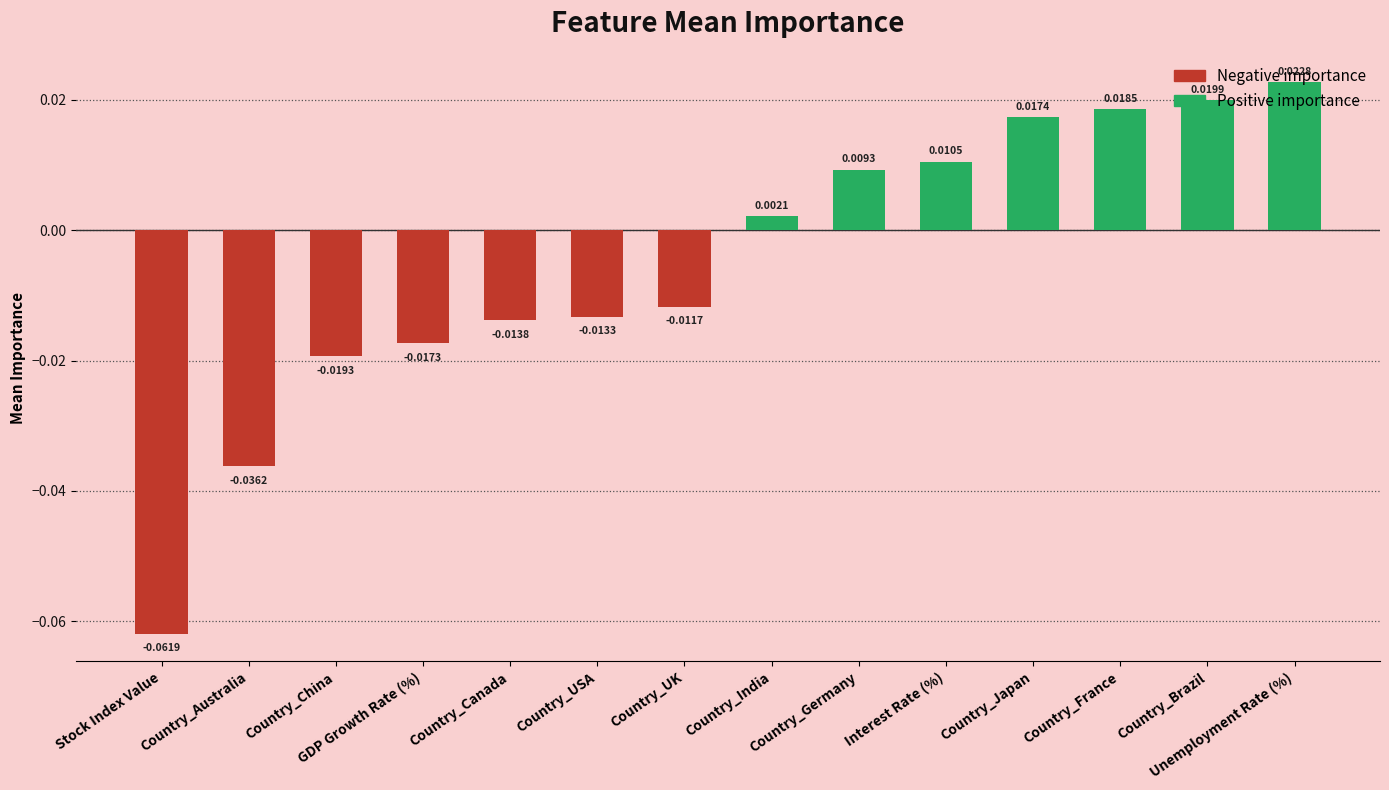

What is the label of the 4th bar from the left?

GDP Growth Rate (%)